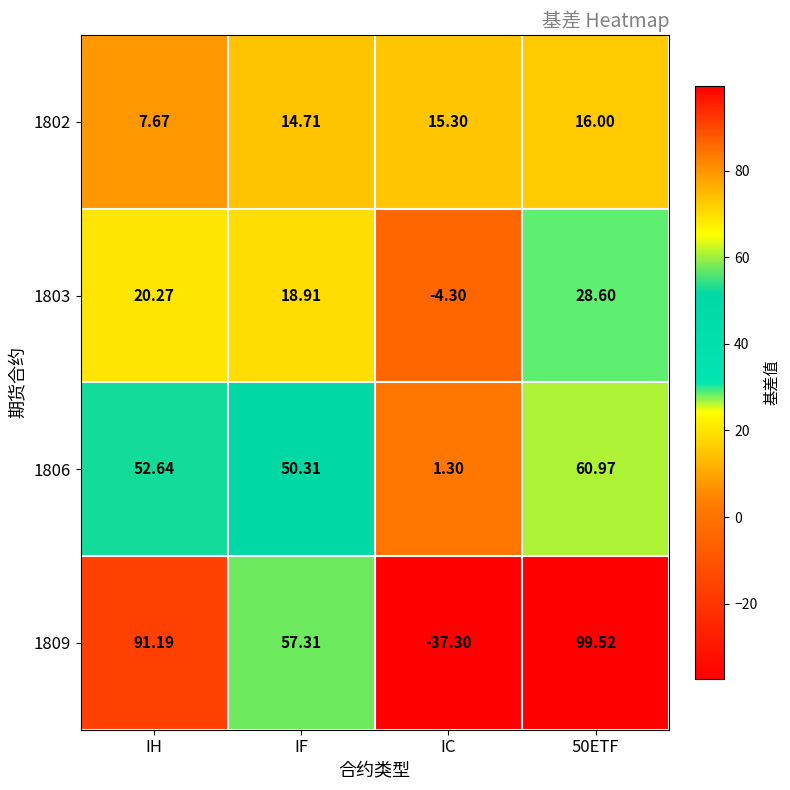

At which label does 1802 first exceed 15?

IC